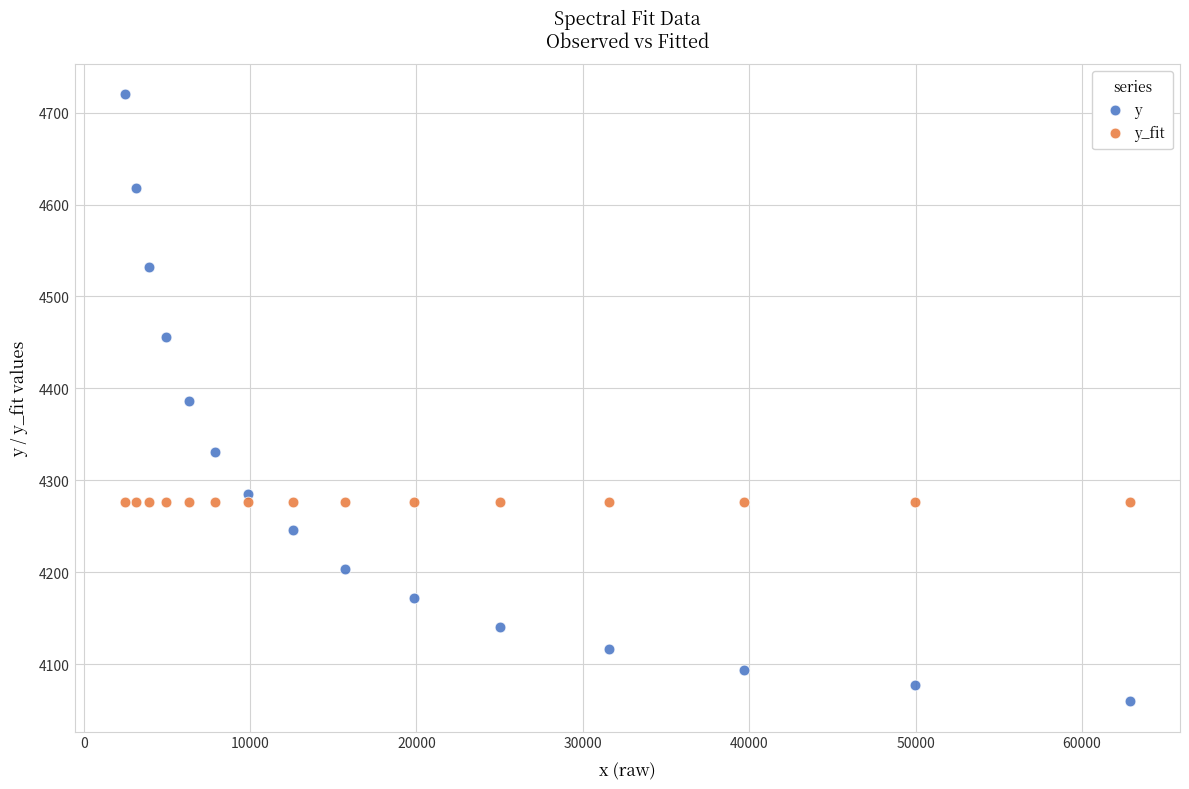

Which series reaches the minimum Y coordinate?

y